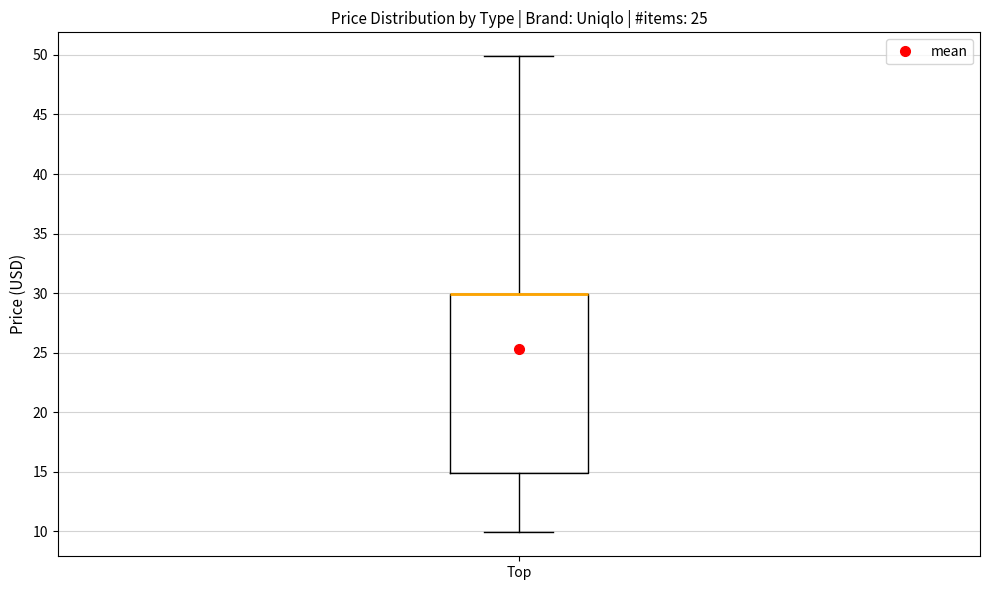

Read this box plot against the y-axis: the position of the median line, the range covered by the box, and the ends of both whiskers. The values are not printed on the chart, so give them approximately, as read against the axis.

median 30 (drawn on the box's upper edge), box 15 to 30, whiskers 10 to 50